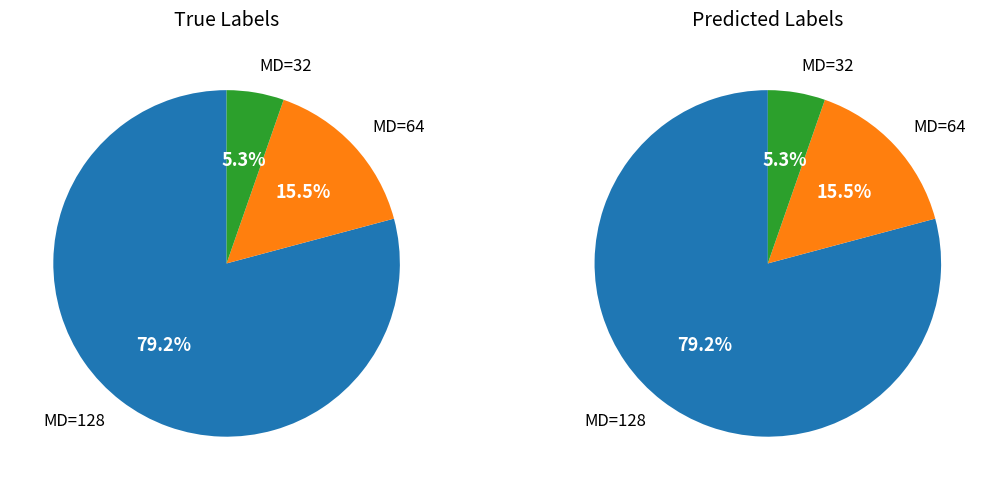

Does 64 account for over 50% of the chart?

No